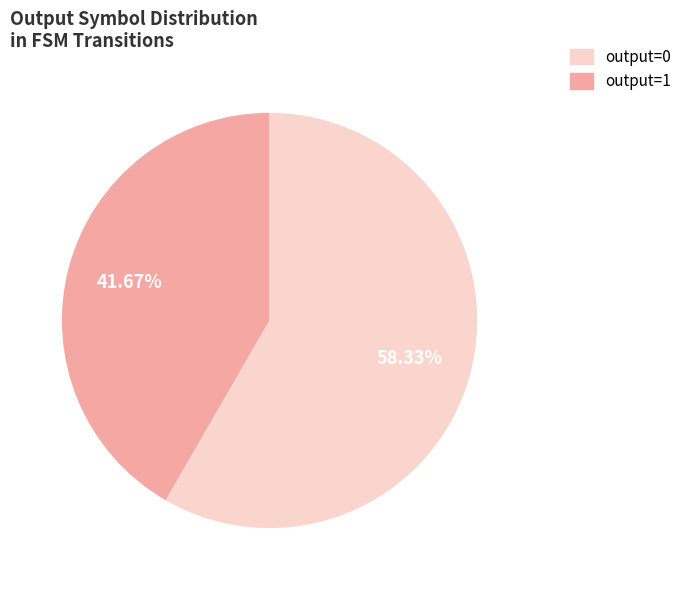

Is there a majority slice in this chart?

Yes